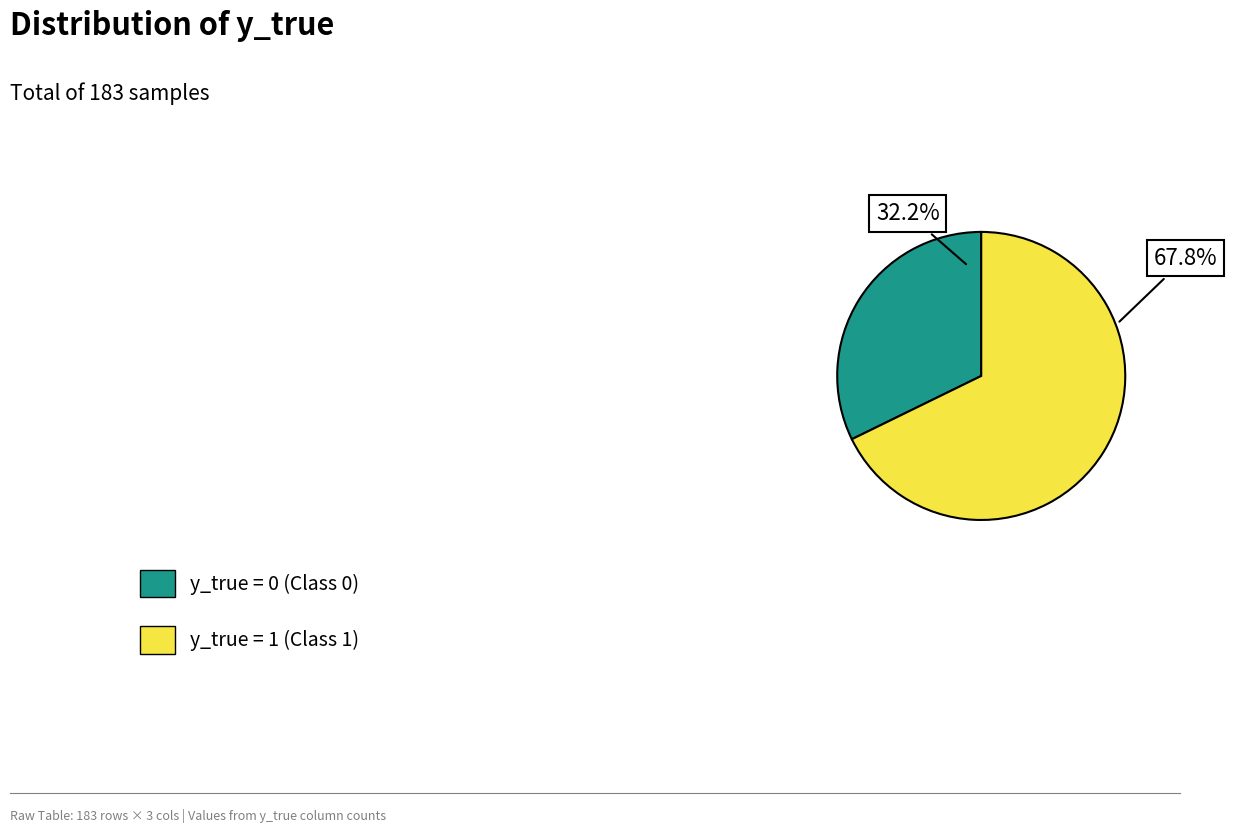

What is the largest slice in the pie chart?

y_true = 1